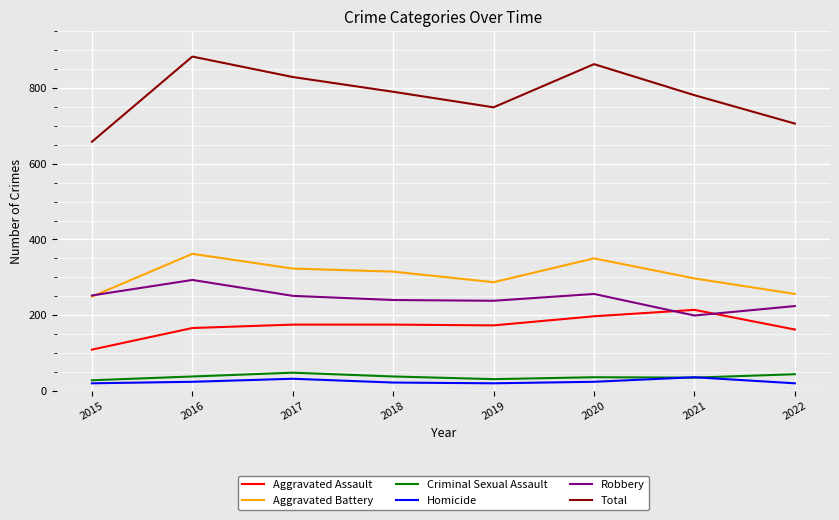

True or false: Robbery has a value of 79 at 2019.

False